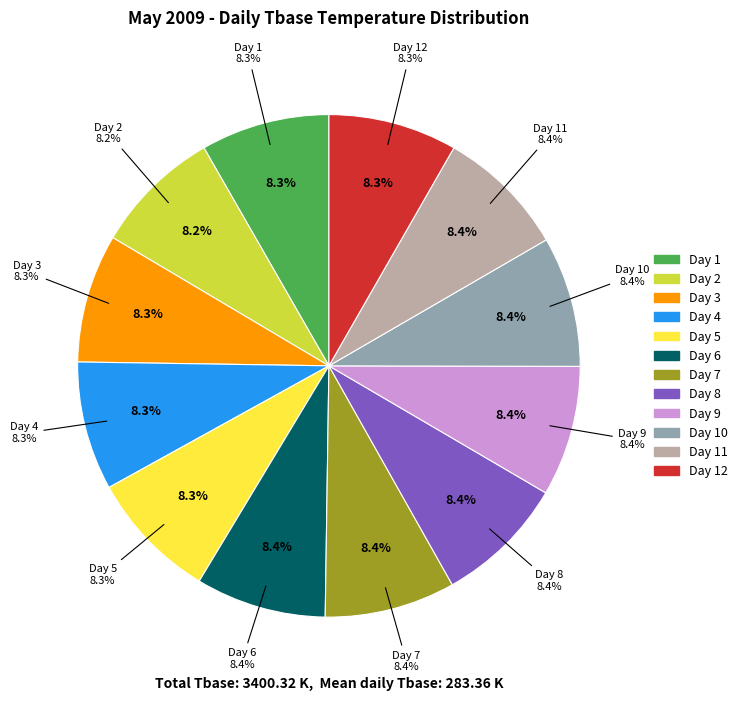

True or false: Day 1 accounts for 8% of the total.

True